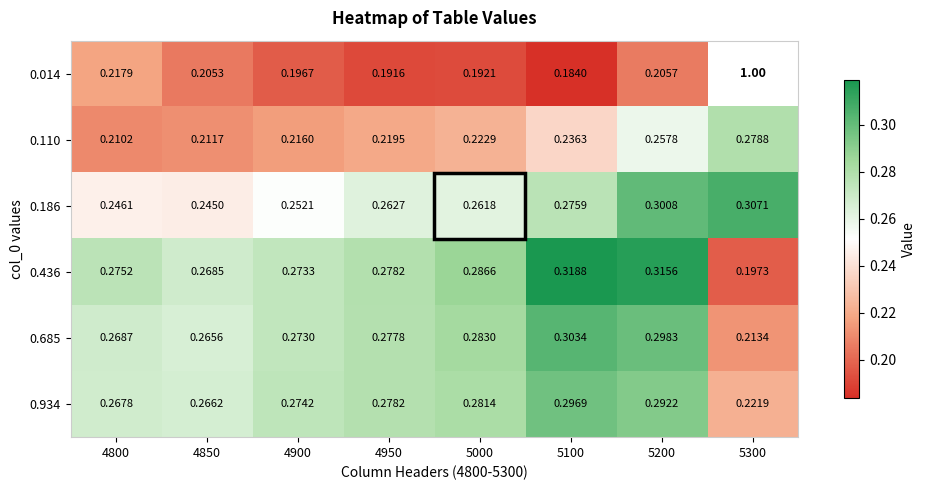

Is the value of 0.110 at 4800 greater than the value of 0.934 at 5000?

No